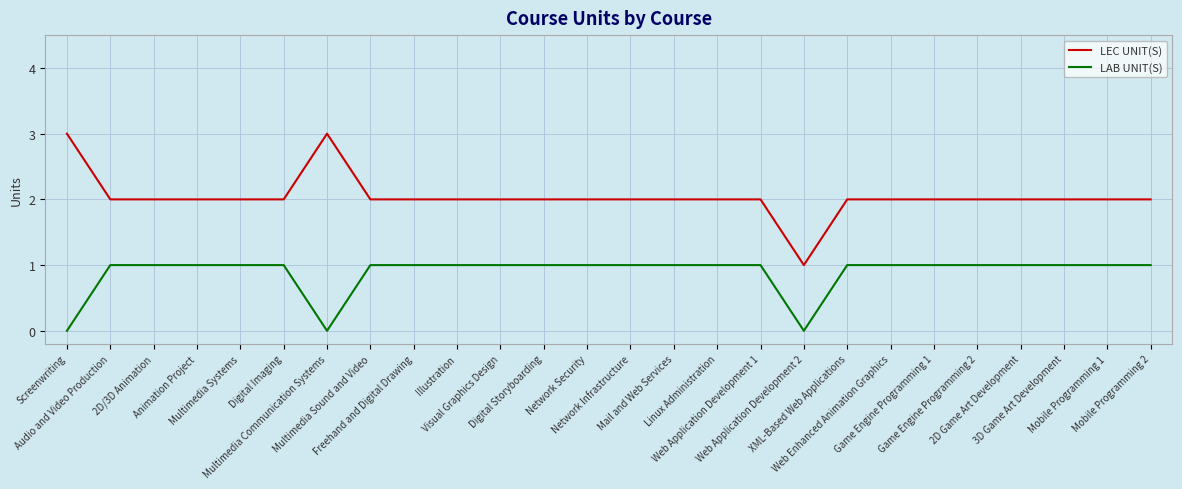

True or false: LEC UNIT(S) and LAB UNIT(S) cross at least once.

False